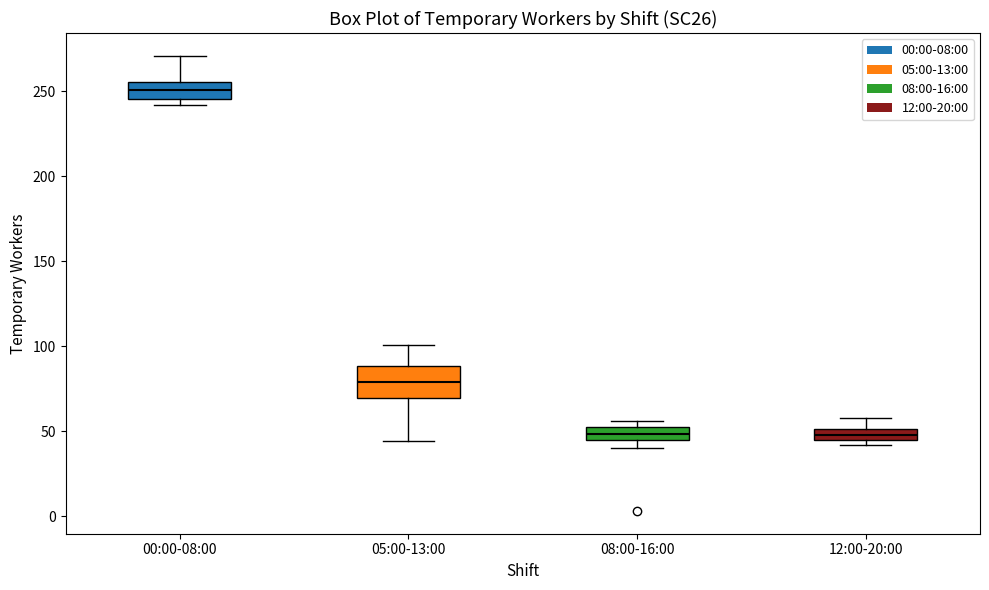

Where is the upper edge of the box for 08:00-16:00 on the y-axis? The values are not printed on the chart, so give them approximately, as read against the axis.

50